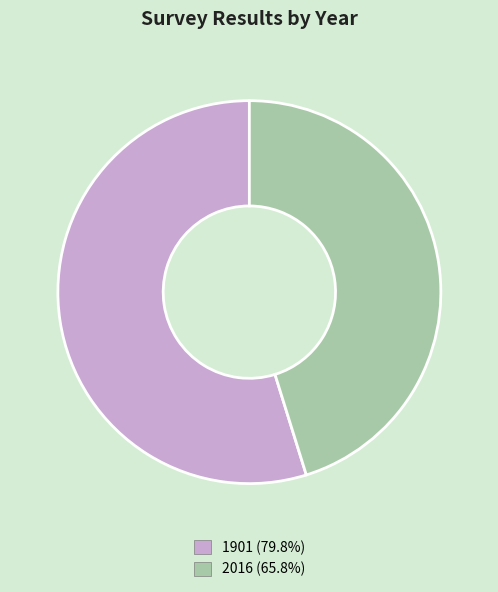

Which category accounts for the majority?

1901